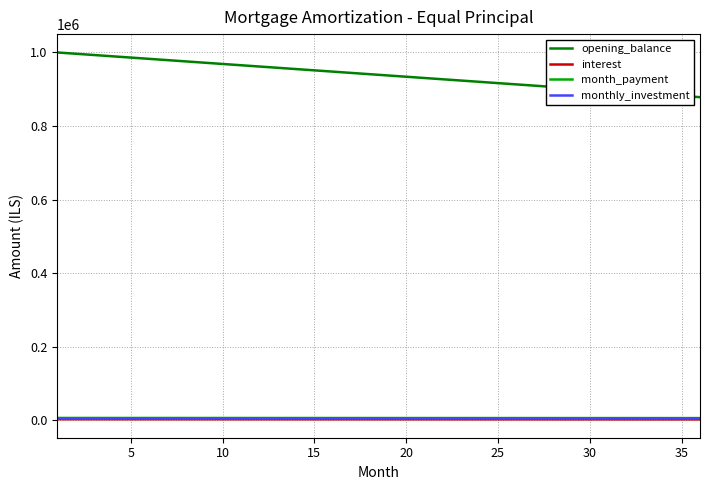

True or false: month_payment and opening_balance cross at least once.

False